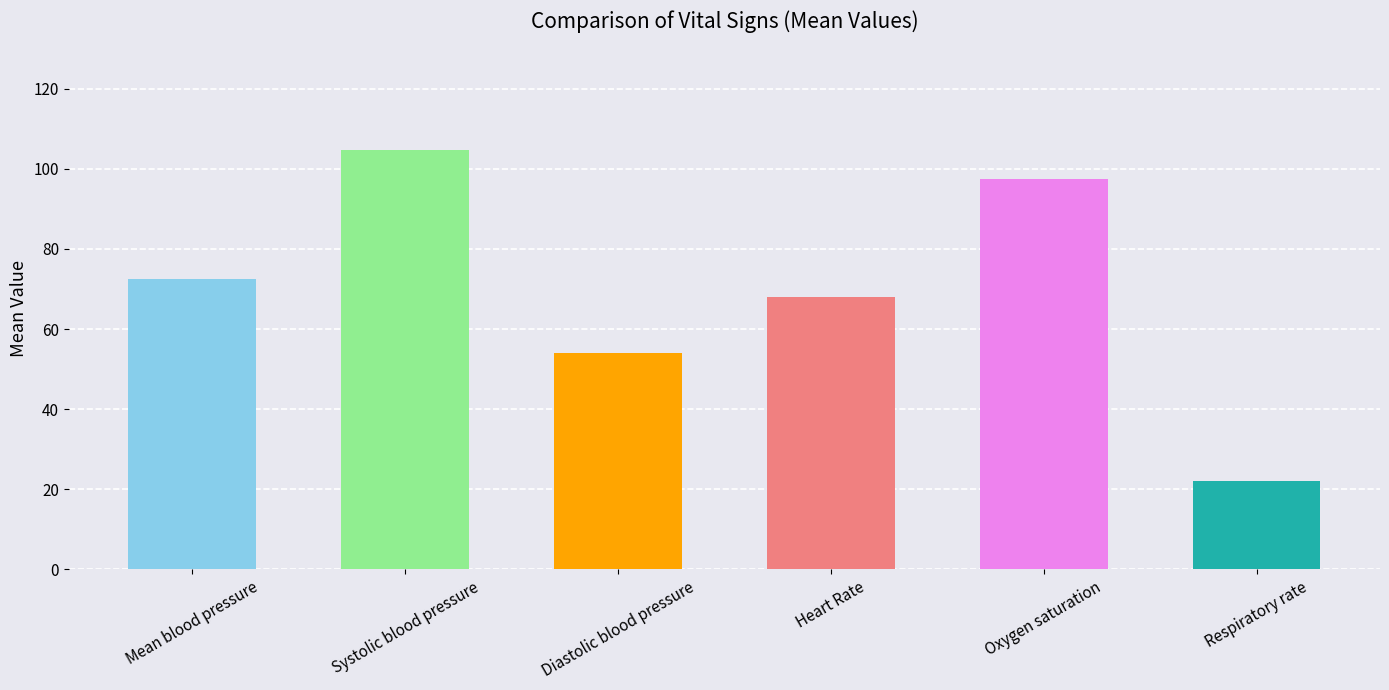

What is the label of the 4th bar from the left?

Heart Rate